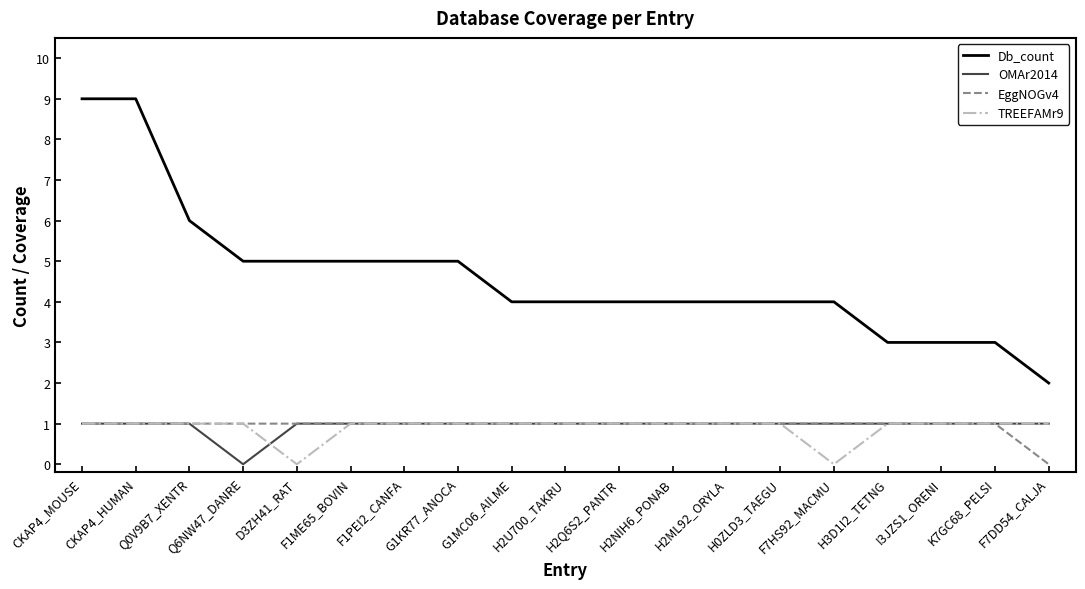

What is the sum of the Db_count values at D3ZH41_RAT and CKAP4_MOUSE?

14